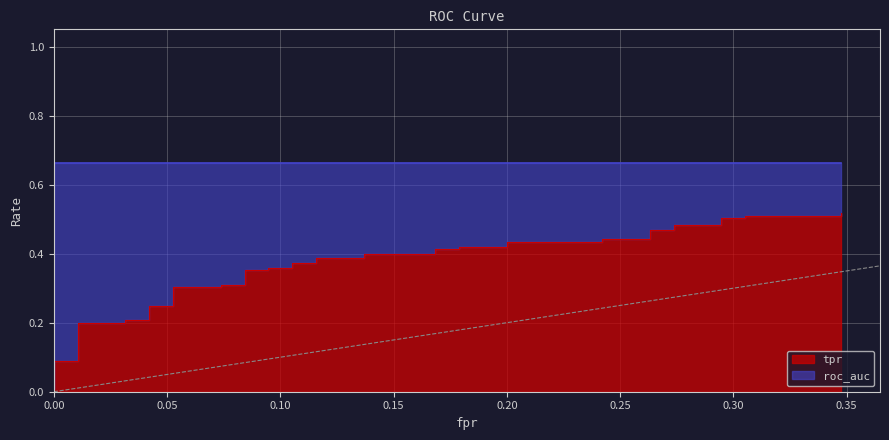

Reading left to right, extract all data points from this chart.

fpr: 0.0	0.0	0.0	0.0	0.0	0.0	0.0	0.0	0.1	0.1	0.1	0.1	0.1	0.1	0.1	0.1	0.1	0.1	0.1	0.1	0.1	0.1	0.2	0.2	0.2	0.2	0.2	0.2	0.2	0.2	0.3	0.3	0.3	0.3	0.3	0.3	0.3	0.3	0.3	0.3
tpr: 0.0	0.1	0.1	0.2	0.2	0.2	0.2	0.2	0.2	0.3	0.3	0.3	0.3	0.4	0.4	0.4	0.4	0.4	0.4	0.4	0.4	0.4	0.4	0.4	0.4	0.4	0.4	0.4	0.4	0.4	0.4	0.5	0.5	0.5	0.5	0.5	0.5	0.5	0.5	0.5
roc_auc: 0.7	0.7	0.7	0.7	0.7	0.7	0.7	0.7	0.7	0.7	0.7	0.7	0.7	0.7	0.7	0.7	0.7	0.7	0.7	0.7	0.7	0.7	0.7	0.7	0.7	0.7	0.7	0.7	0.7	0.7	0.7	0.7	0.7	0.7	0.7	0.7	0.7	0.7	0.7	0.7